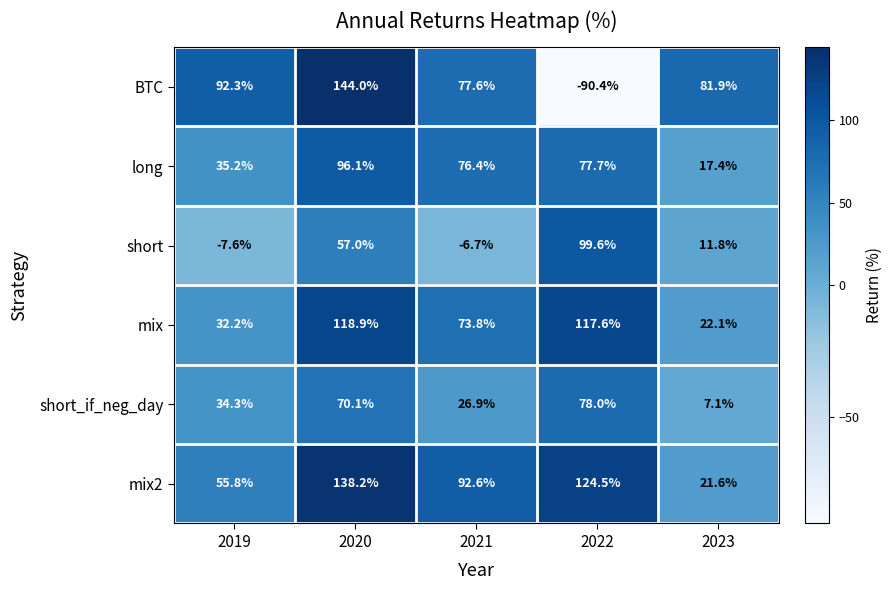

The BTC series shows 144.0 at 2020. True or false?

True